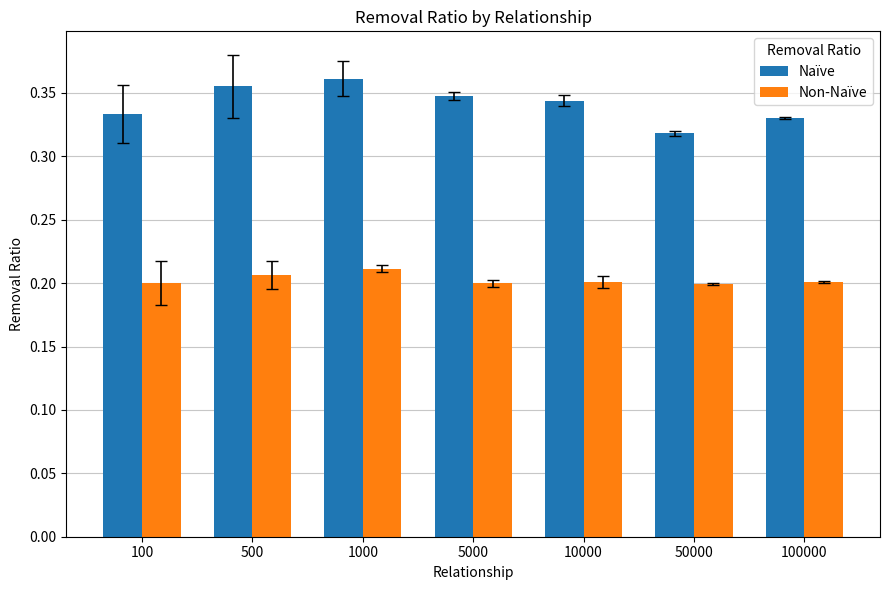

What is the sum of all Non-Naïve values?

1.4